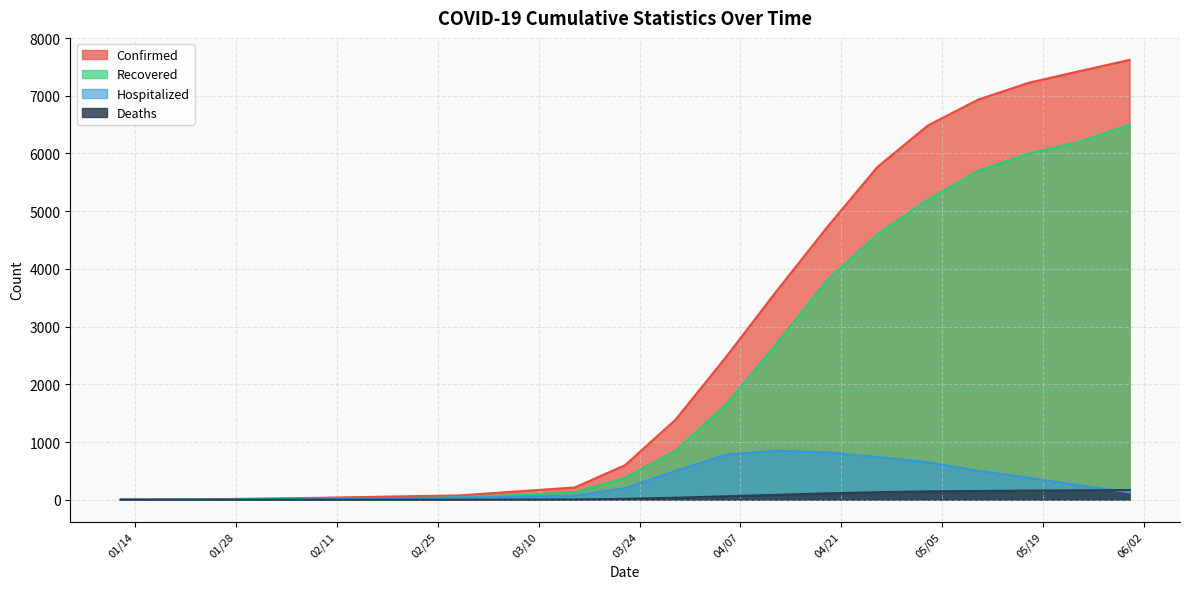

What is the average value of the Deaths series?

61